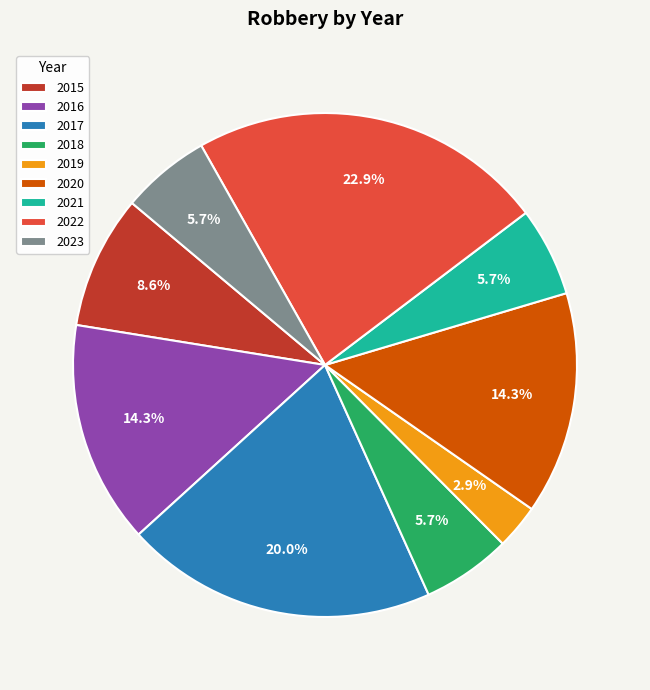

Which category has the smallest portion of the pie?

2019